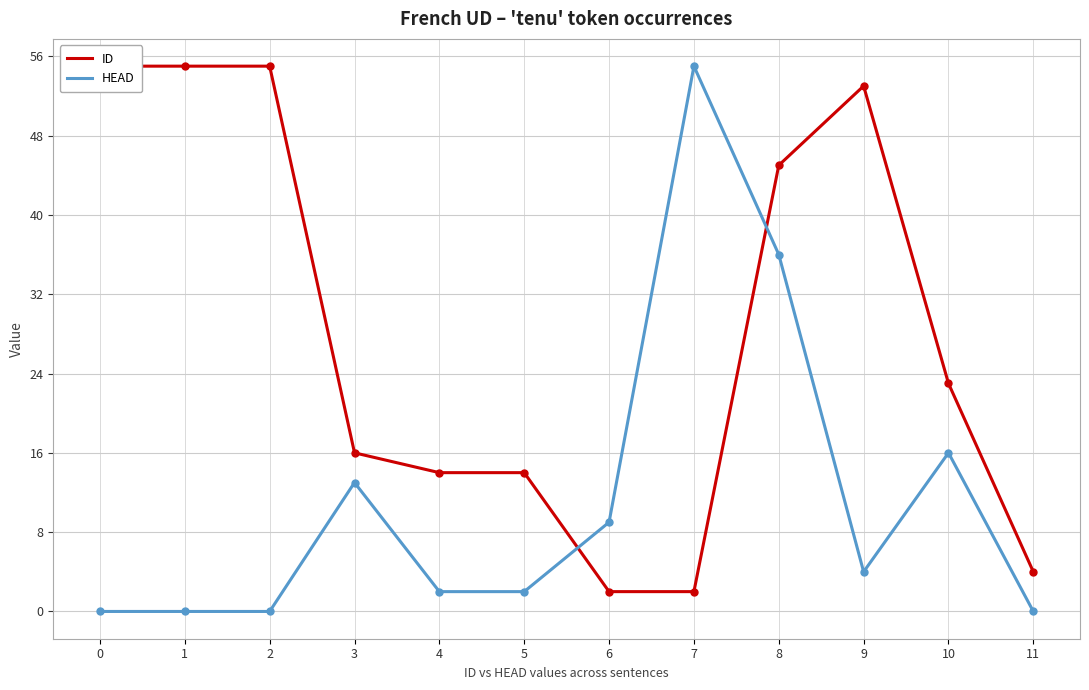

Reading left to right, extract all data points from this chart.

ID: 55	55	55	16	14	14	2	2	45	53	23	4
HEAD: 0	0	0	13	2	2	9	55	36	4	16	0